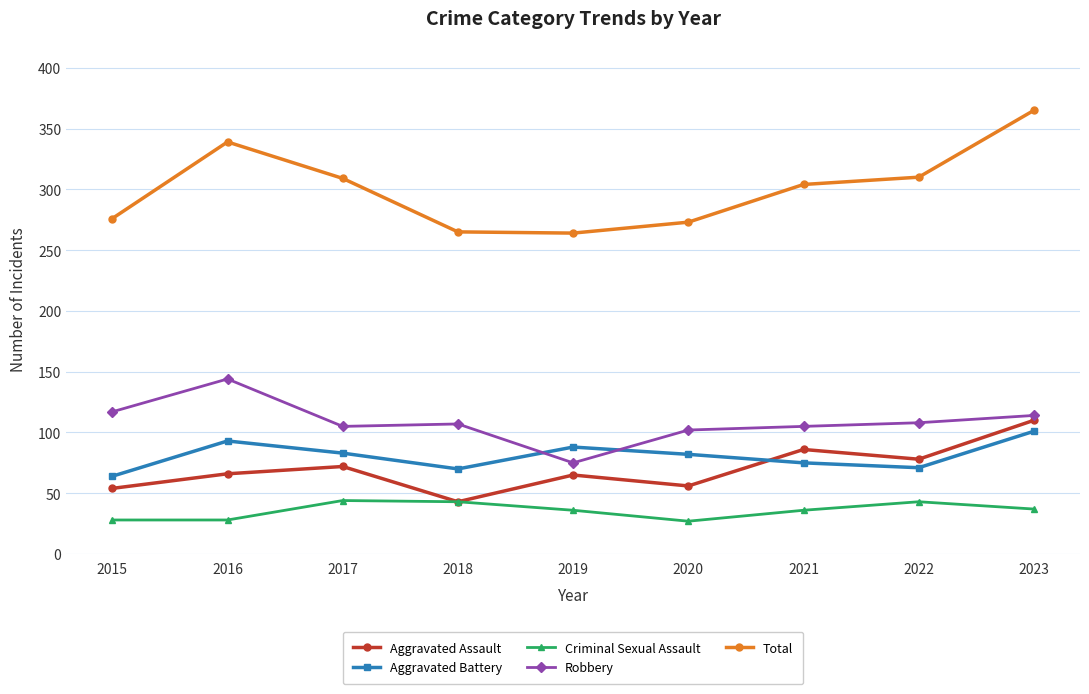

True or false: Robbery and Total intersect in this chart.

False